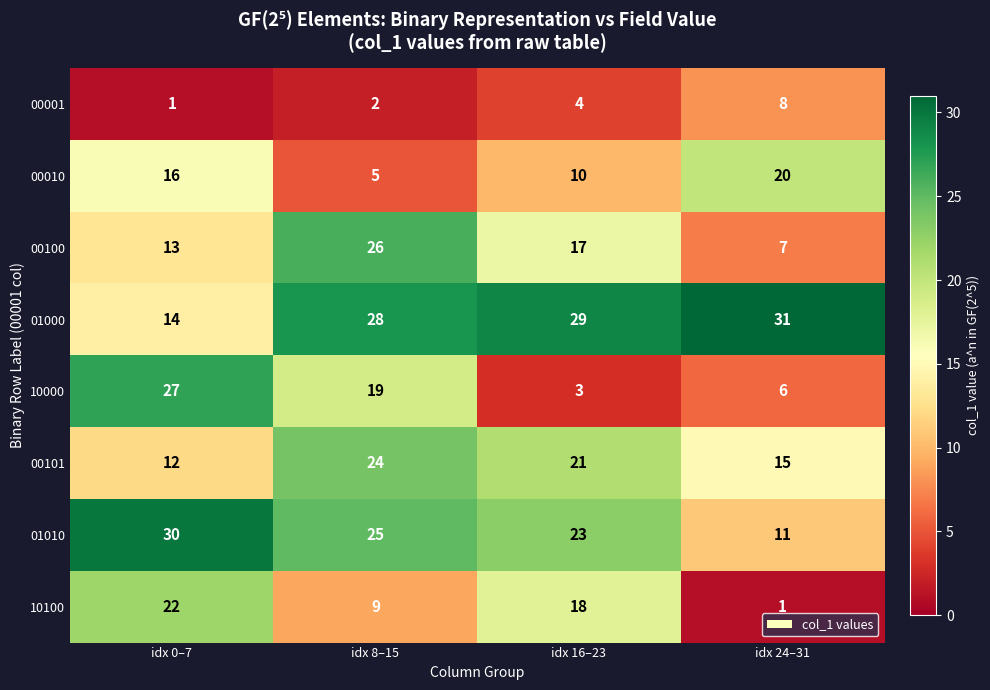

What is the difference between the second highest and minimum values in the 00001 series?

3